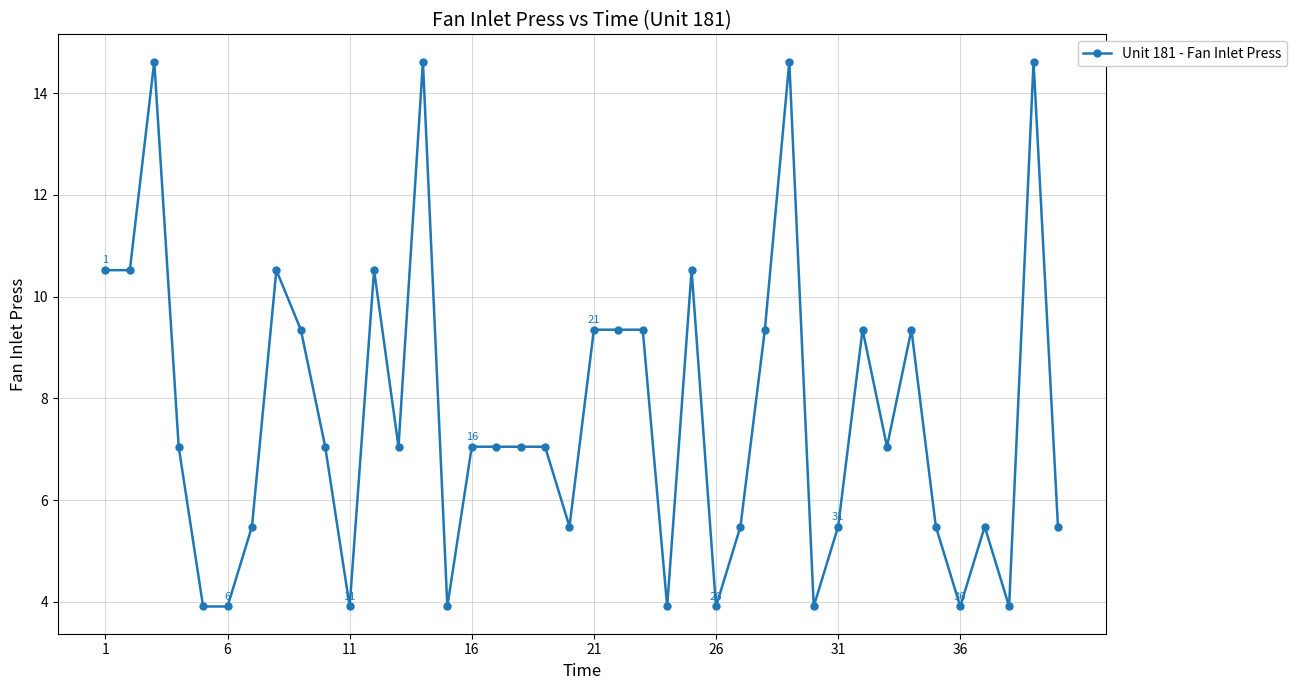

What is the minimum value shown in the chart?

3.9